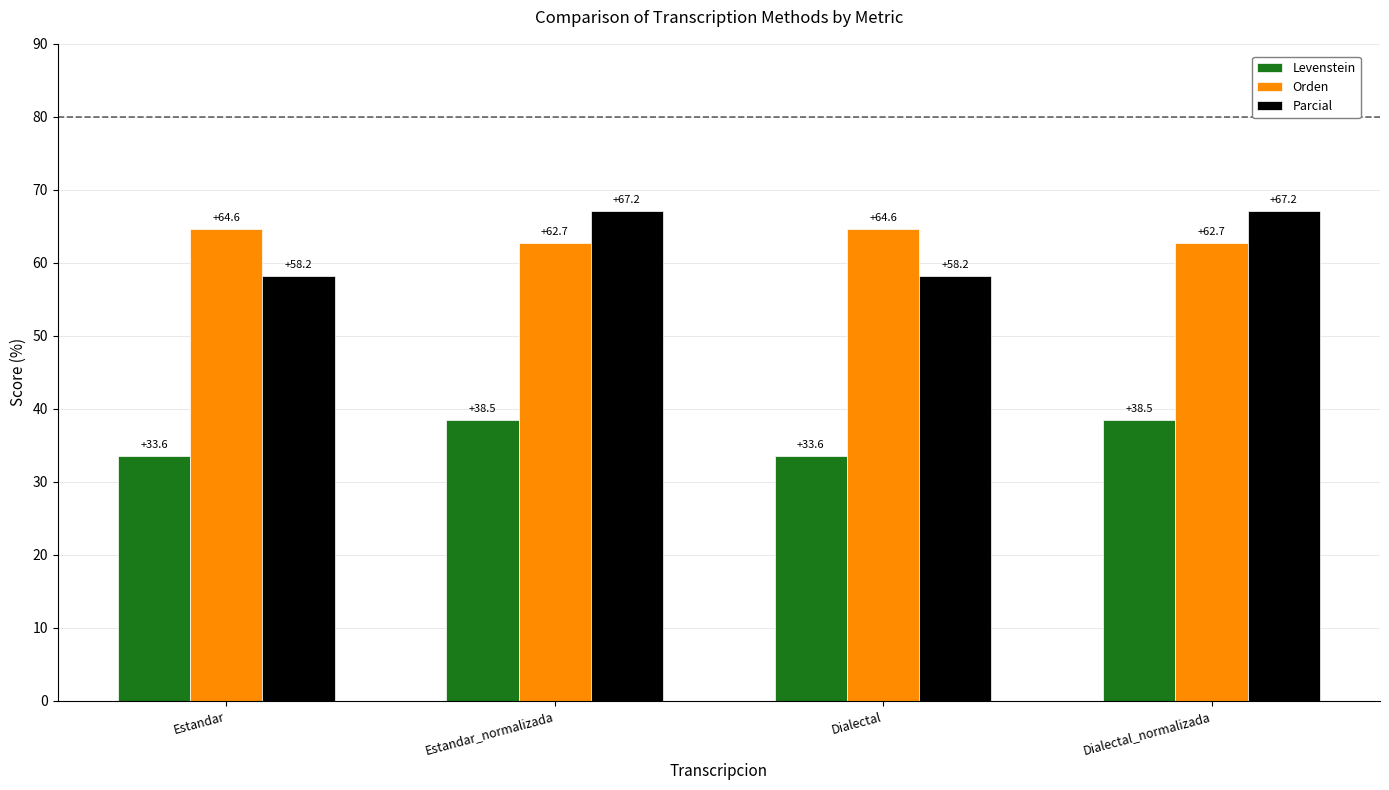

What is the label of the 1st bar from the right?

Dialectal_normalizada